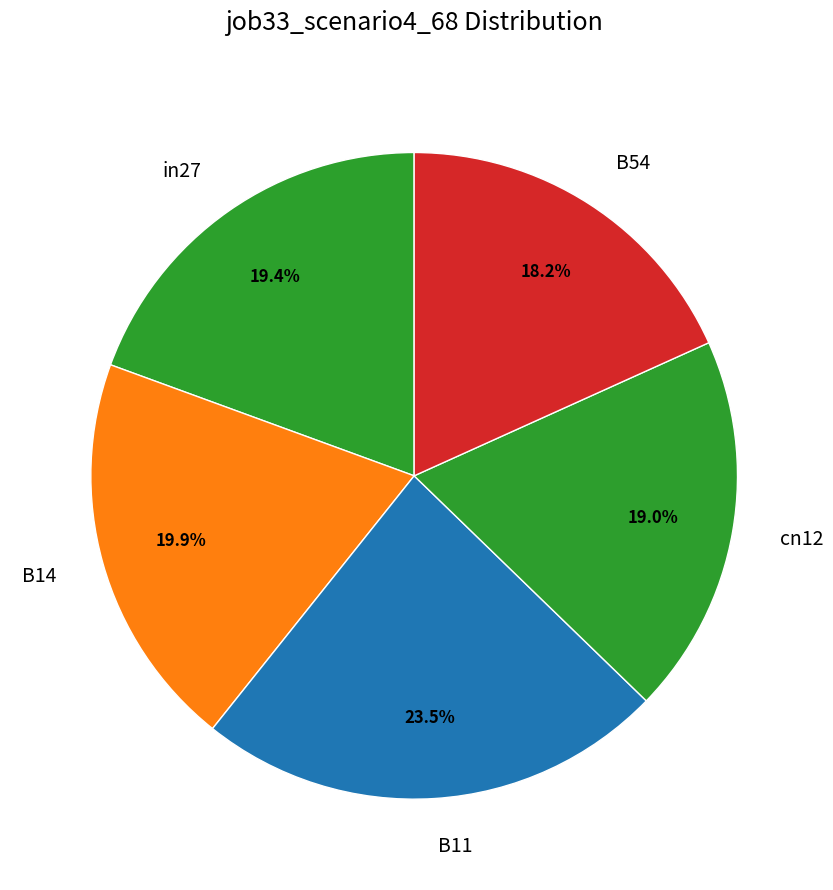

Is there any slice that represents more than half of the pie?

No